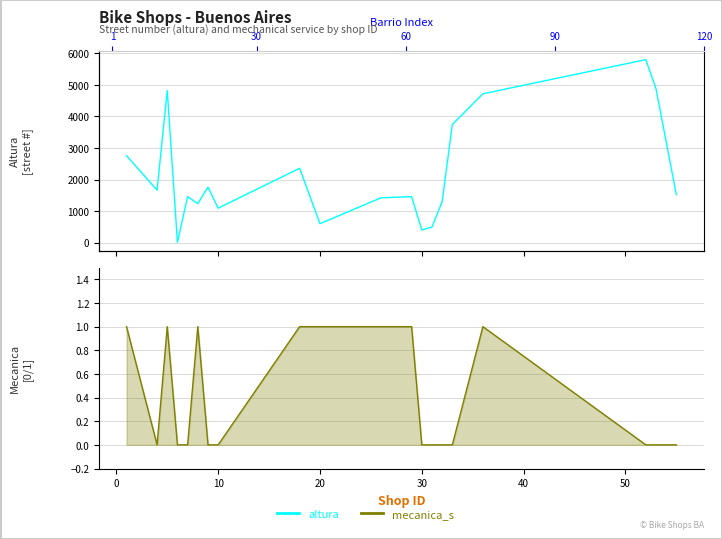

What is the average value of the altura series?

2175